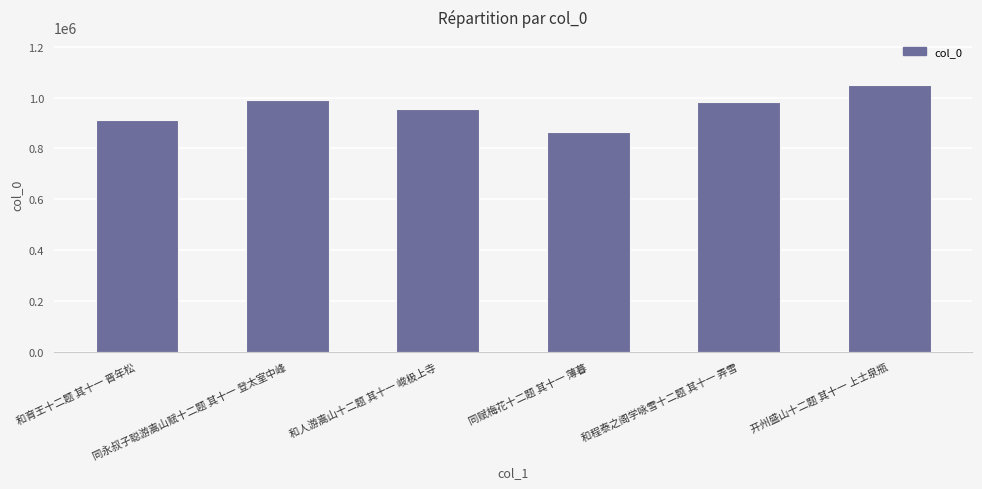

Which has a higher value, 同永叔子聪游嵩山赋十二题 其十一 登太室中峰 or 同赋梅花十二题 其十一 薄暮?

同永叔子聪游嵩山赋十二题 其十一 登太室中峰